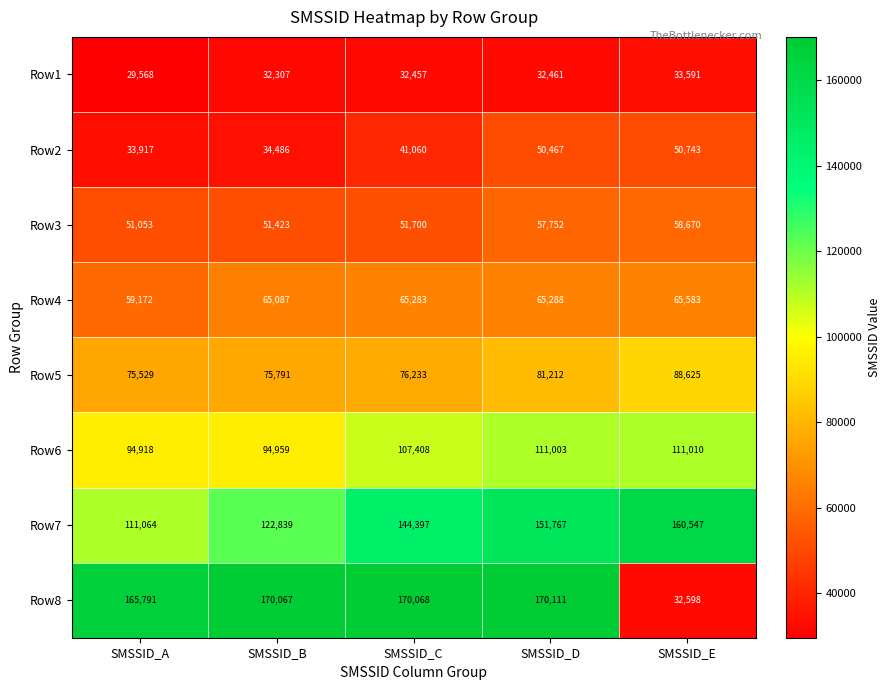

Is it true that Row2 equals 12988 at SMSSID_C?

False